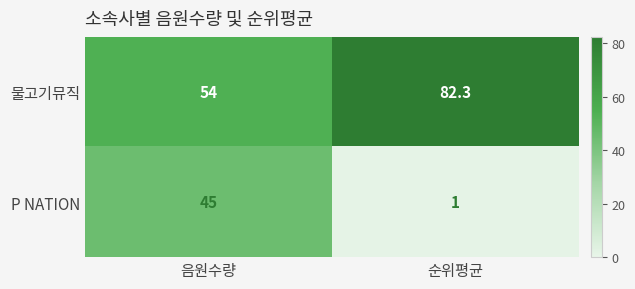

Which category has the highest value across all series?

순위평균